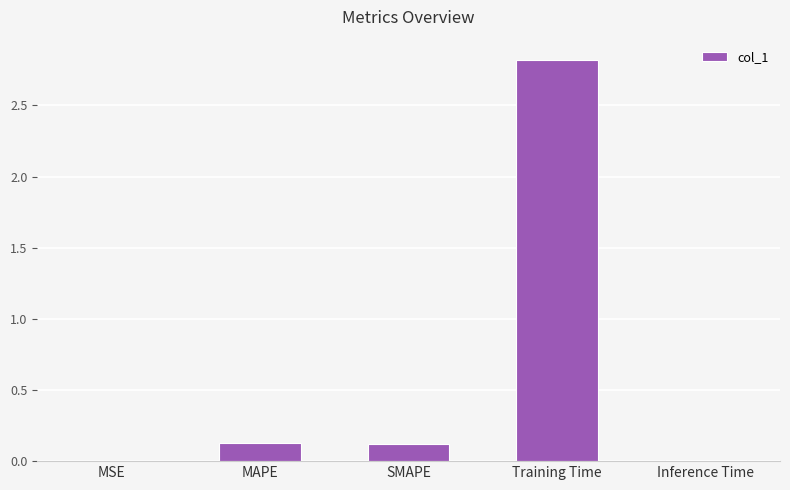

Which category has the highest value across all series?

Training Time